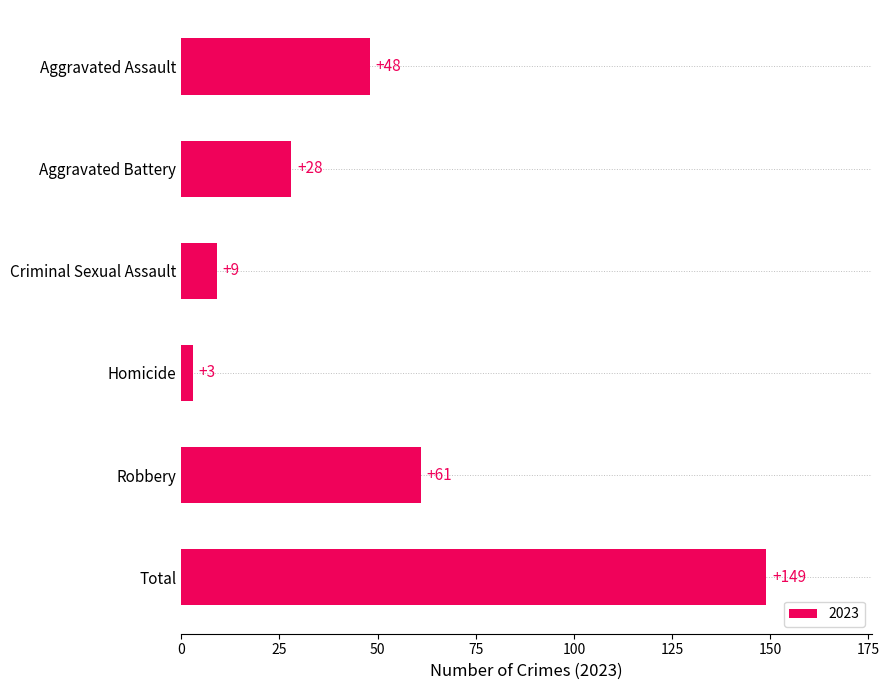

What is the approximate value at Homicide?

3